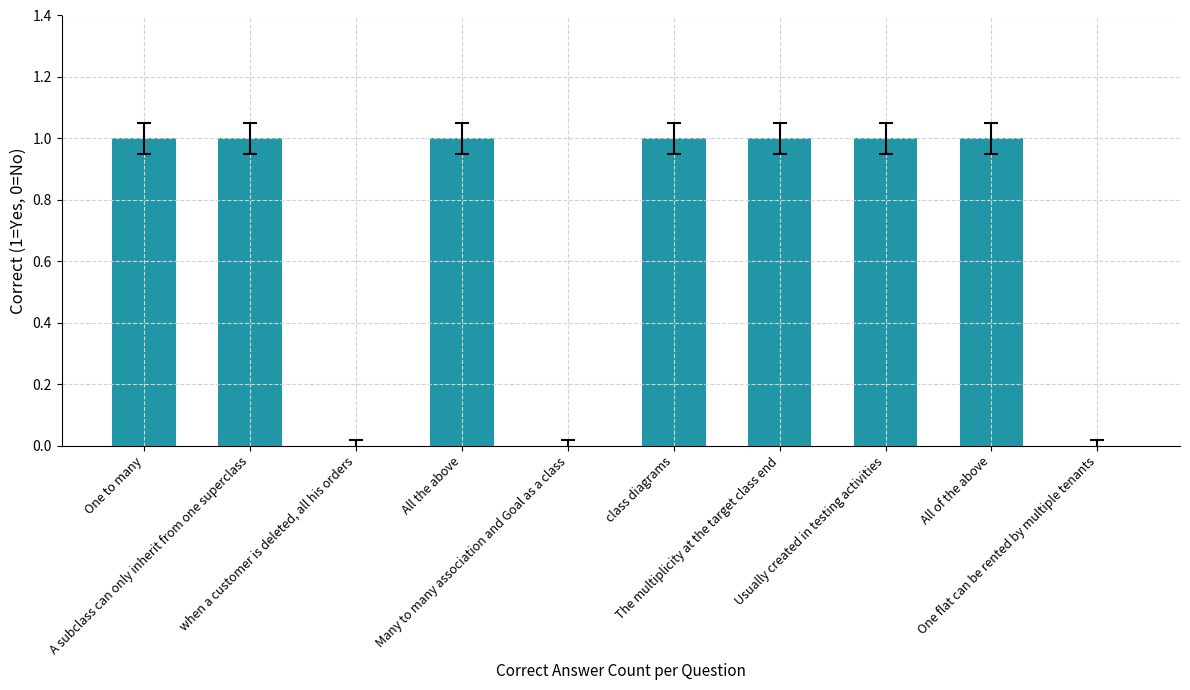

Reading left to right, extract all data points from this chart.

One to many=1	A subclass can only inherit from one superclass=1	when a customer is deleted, all his orders=0	All the above=1	Many to many association and Goal as a class=0	class diagrams=1	The multiplicity at the target class end=1	Usually created in testing activities=1	All of the above=1	One flat can be rented by multiple tenants=0